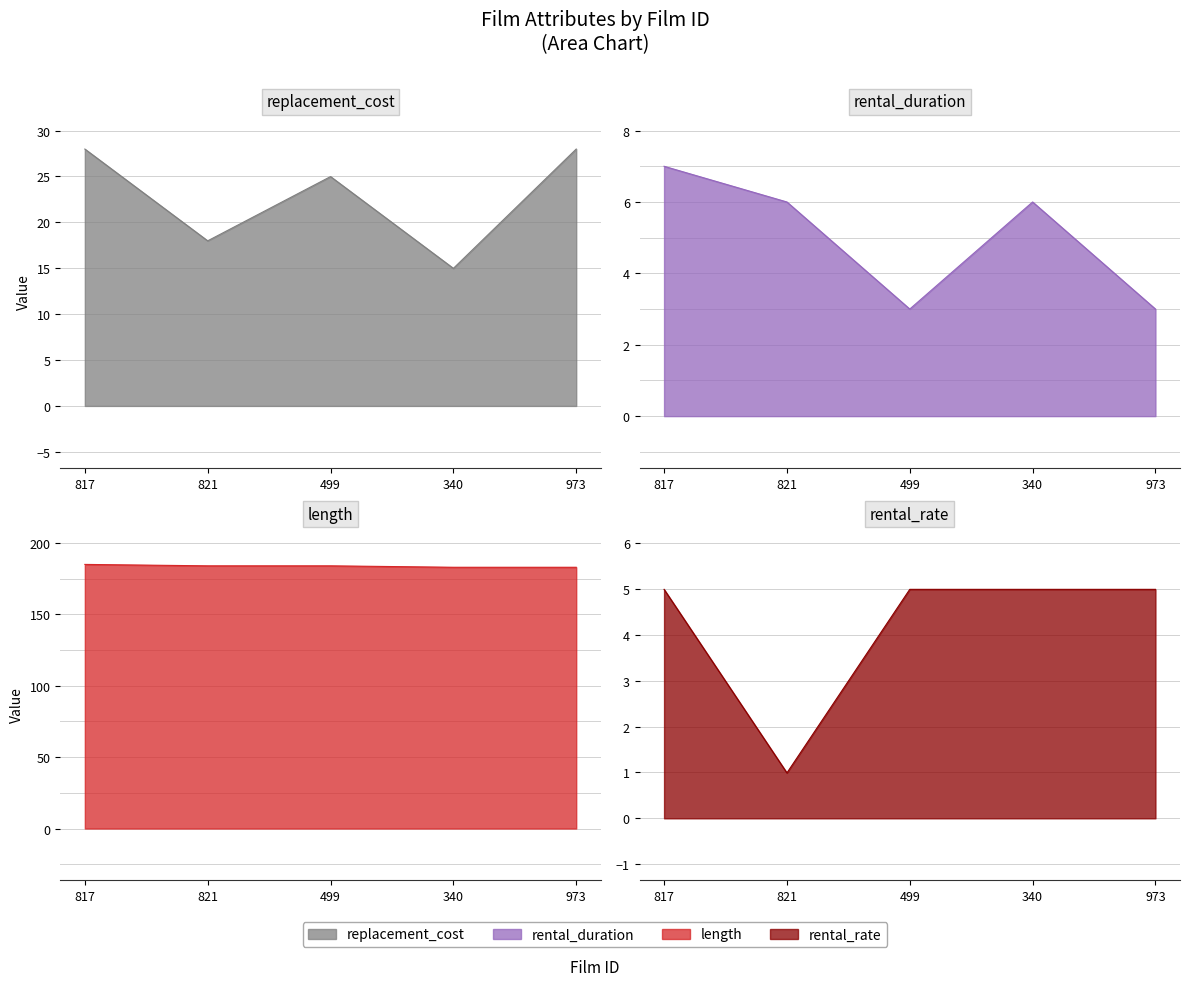

Is the value of rental_rate at 499 greater than the value of replacement_cost at 499?

No